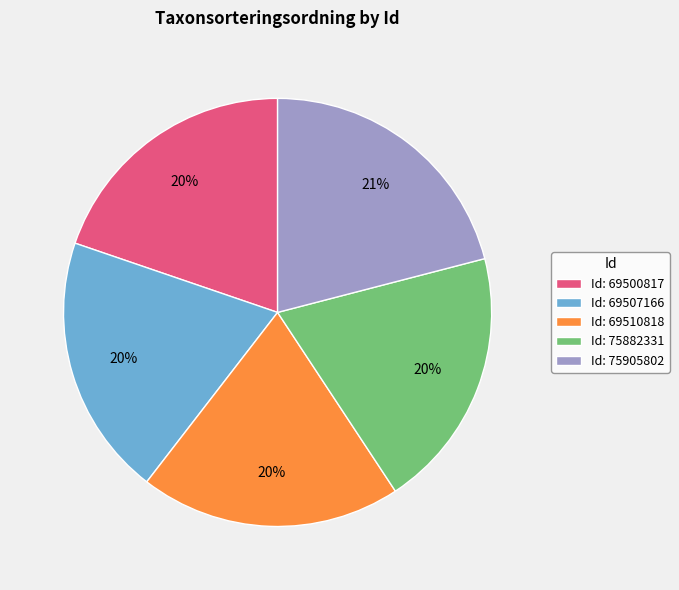

How many segments does this pie chart have?

5